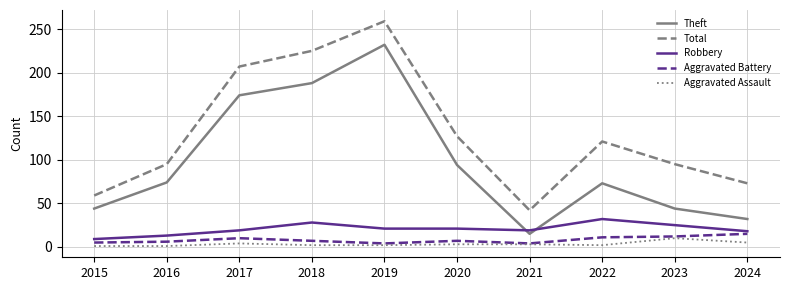

True or false: Robbery and Aggravated Assault intersect in this chart.

False